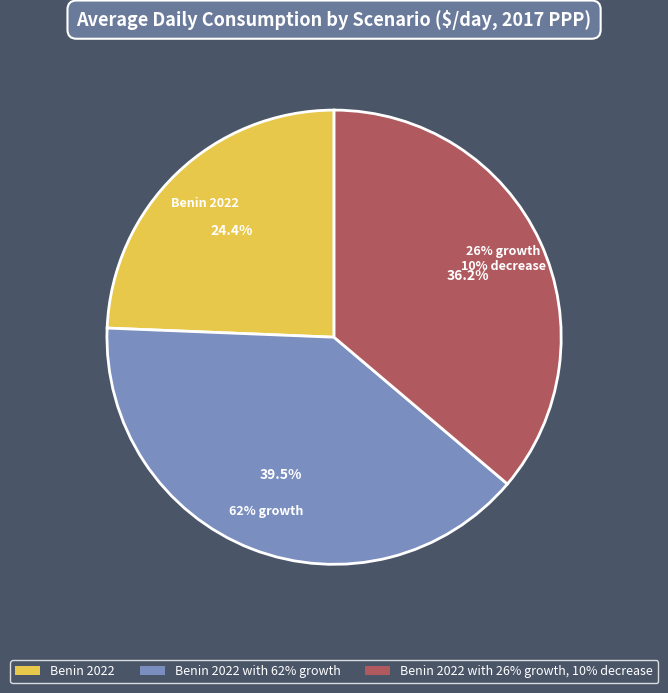

The Benin 2022 slice represents 33% of the pie. True or false?

False